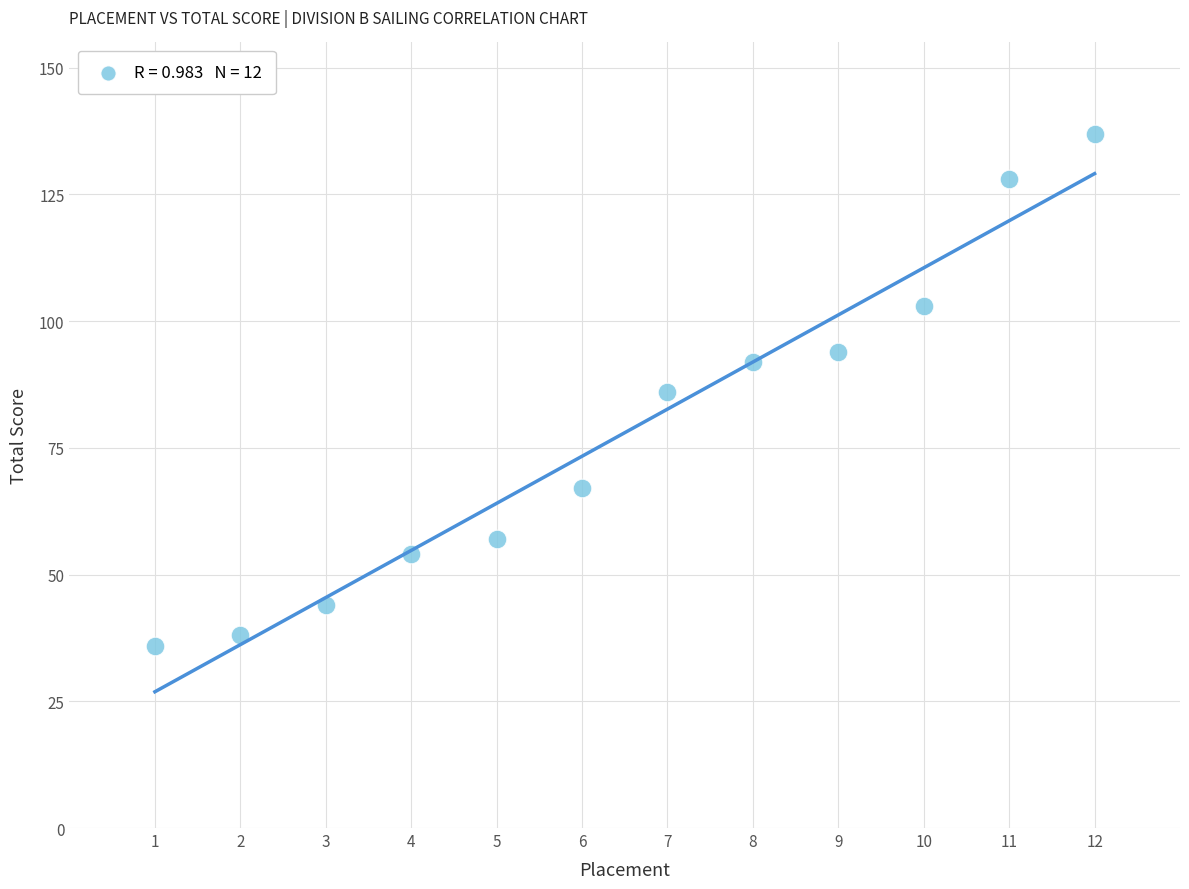

What is the range of X values (max minus min)?

11